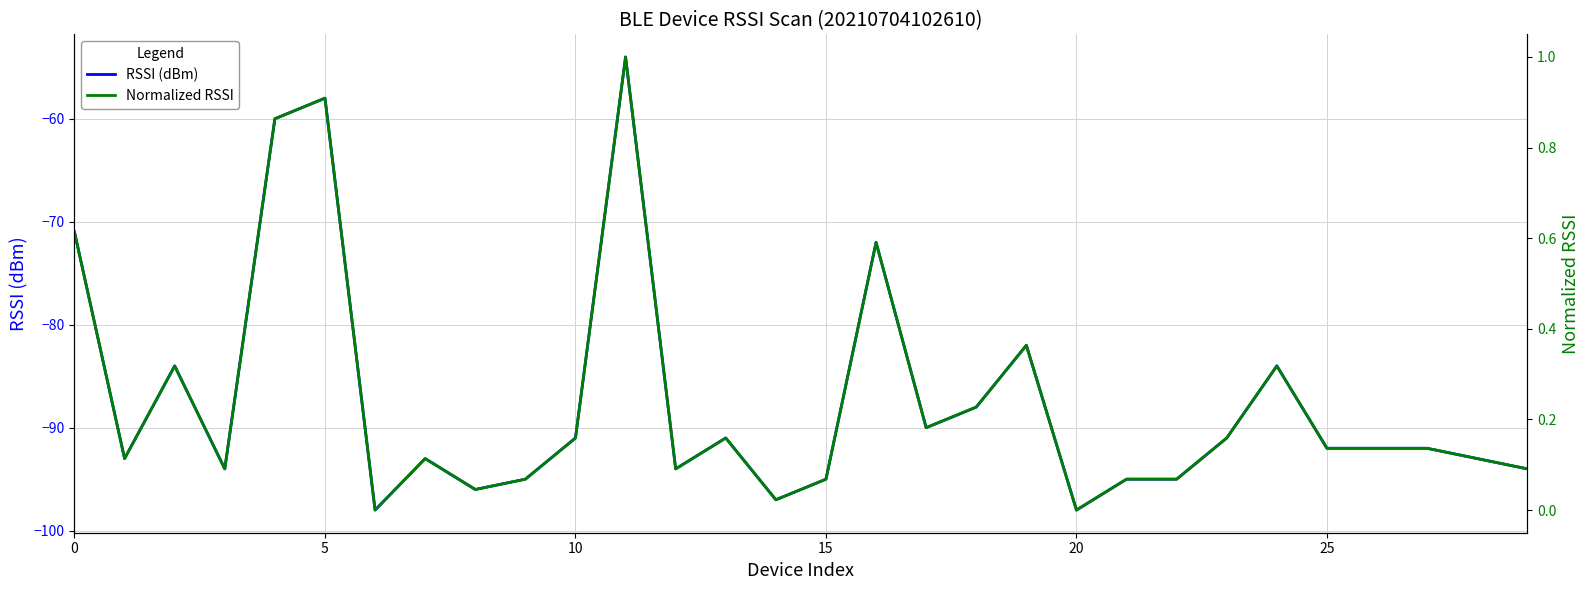

What is the difference between the RSSI (dBm) values at 19 and 18?

6.0